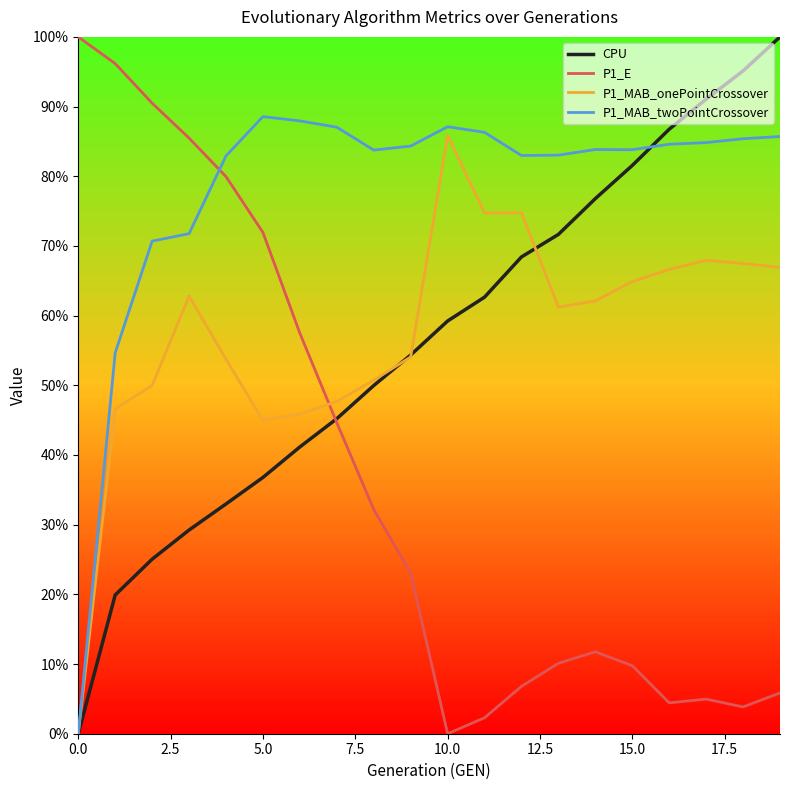

What are all the series names shown in the legend?

CPU, P1_E, P1_MAB_onePointCrossover, P1_MAB_twoPointCrossover